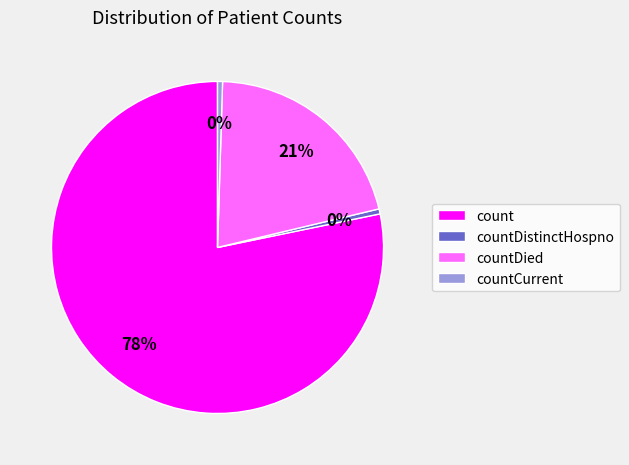

Is the sum of countCurrent and count greater than half?

Yes